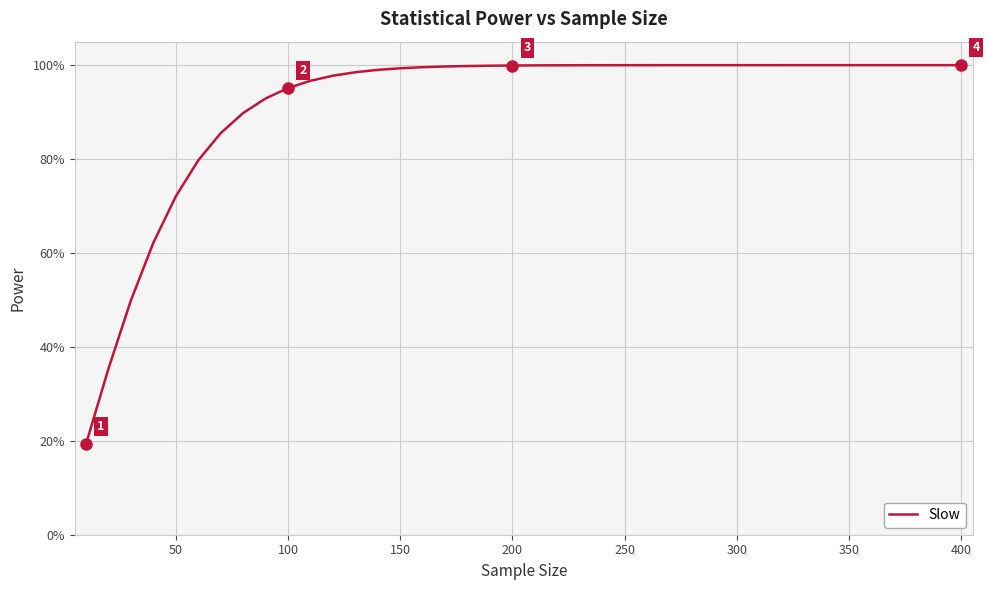

Does the chart have visible grid lines?

Yes